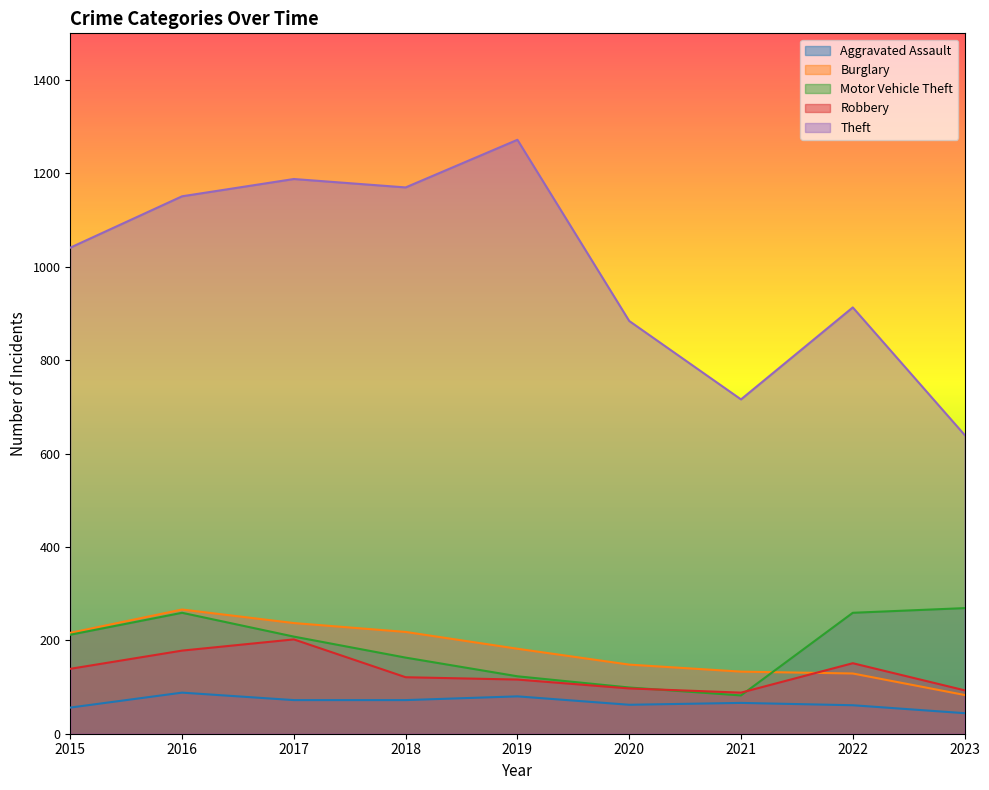

What is the spread (max minus min) of values at 2023?

596